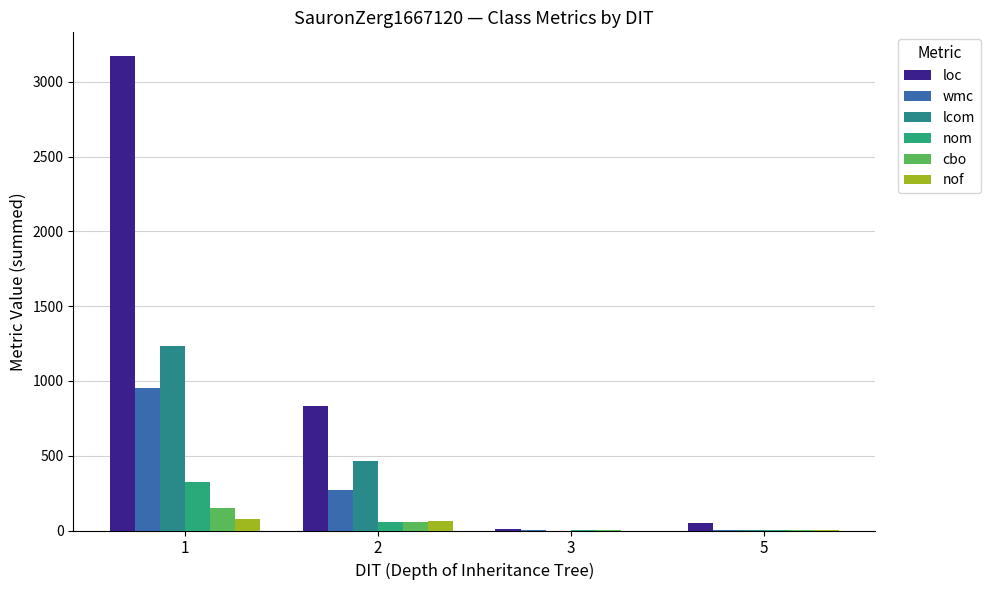

How many series are shown in this chart?

6